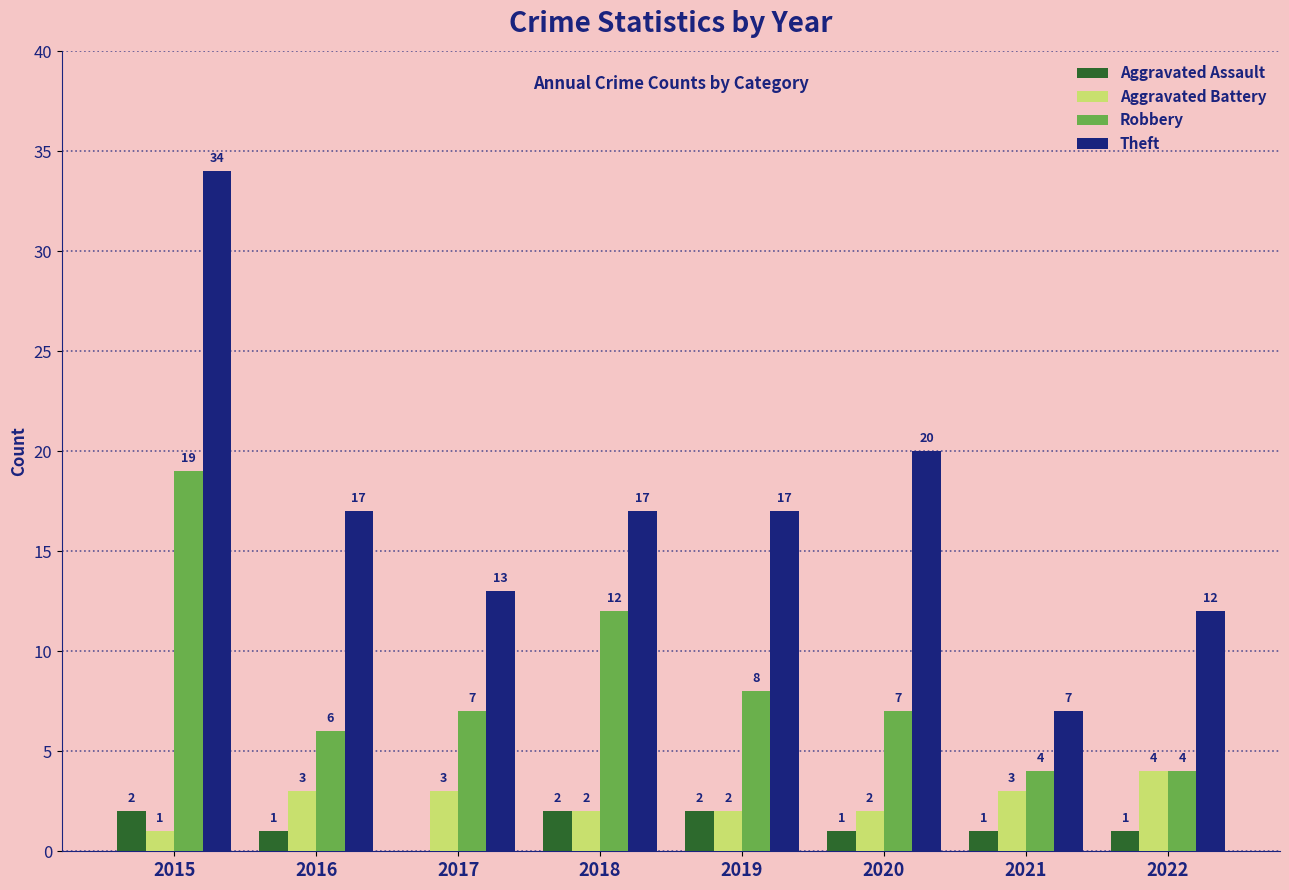

Between 2015 and 2016, which series saw the biggest shift?

Theft